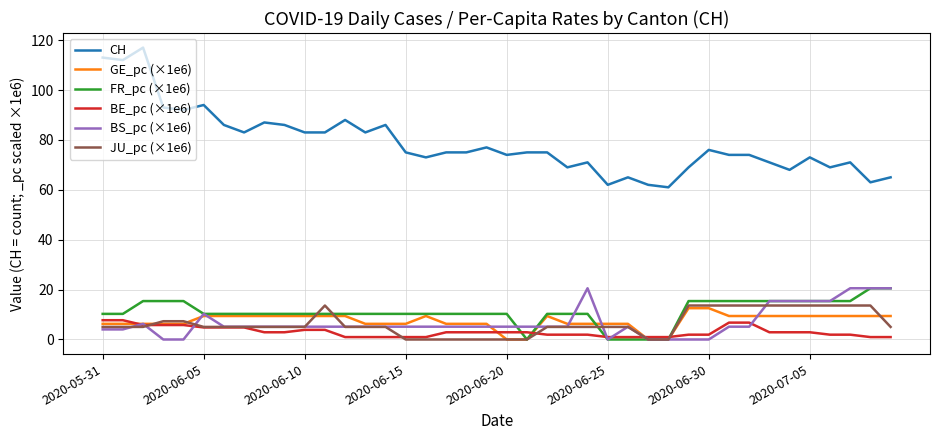

How many values in the GE_pc (×1e6) series are below 9?

19